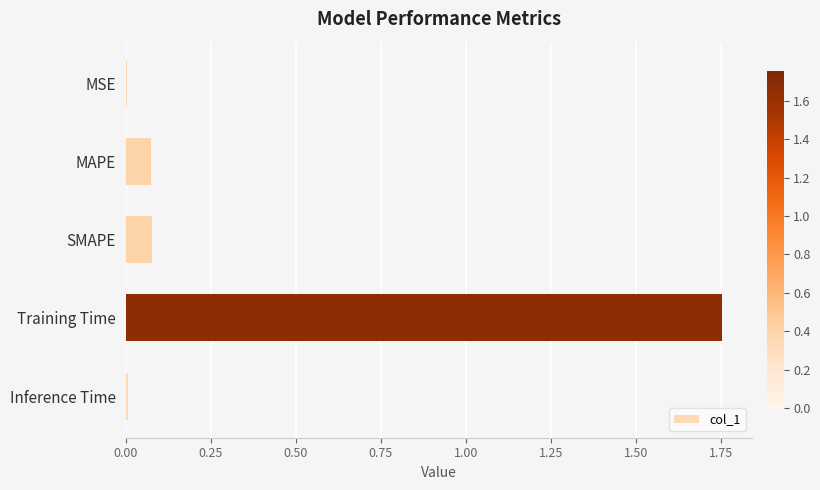

Which category has the highest value across all series?

Training Time